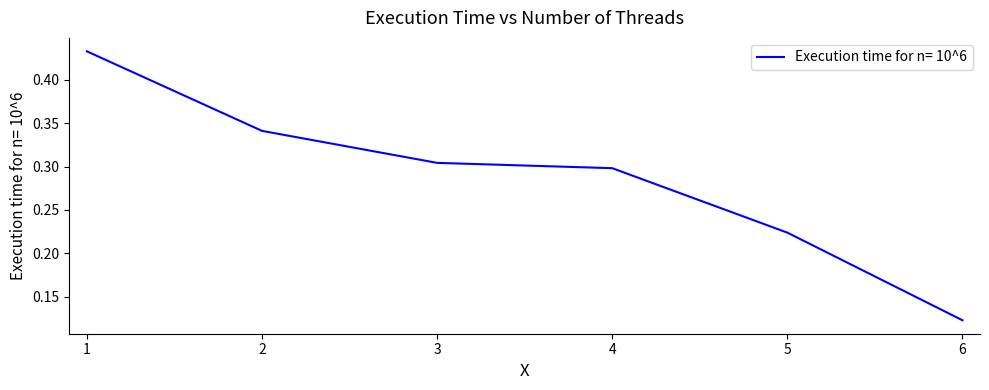

Which category has the lowest value across all series?

6